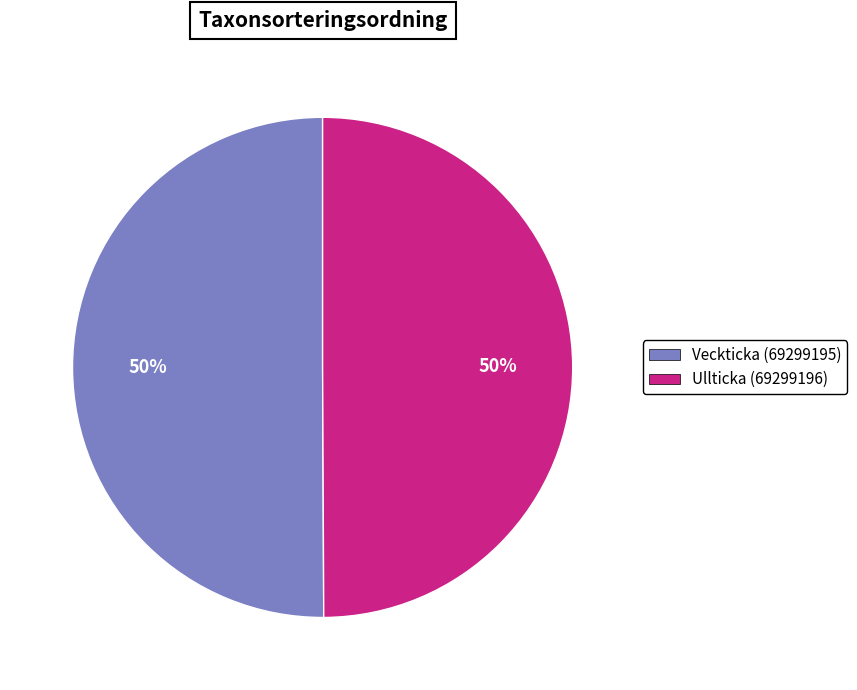

What percentage is the Ullticka (69299196) slice, to the nearest percent?

50%